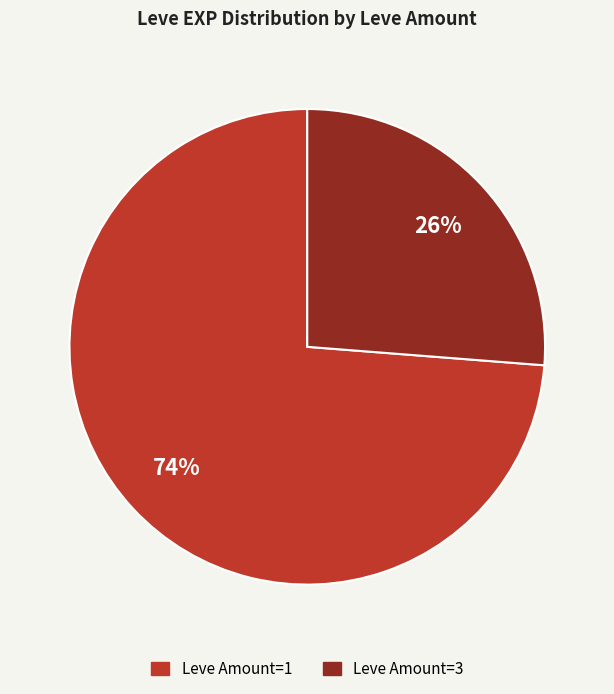

Count the number of slices in the pie.

2